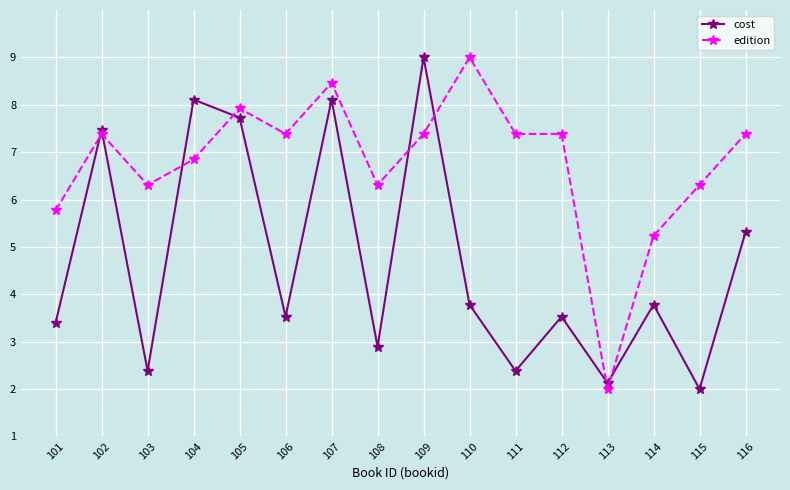

In cost, how many points are higher than both neighbors (excluding endpoints)?

6